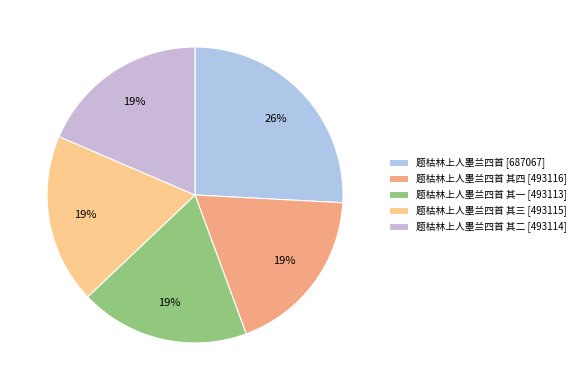

Does any single category account for the majority?

No